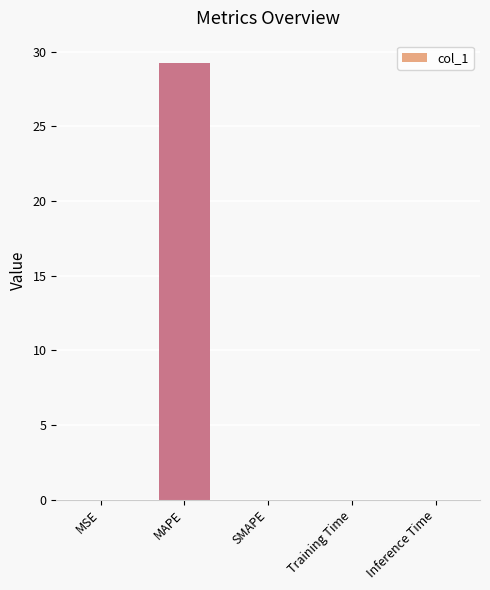

Between MAPE and Inference Time, which is larger?

MAPE